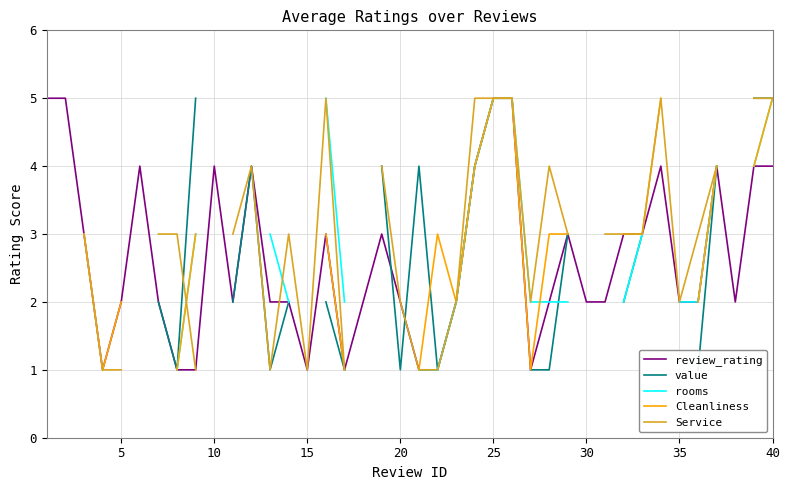

The review_rating series shows 1 at 15. True or false?

True